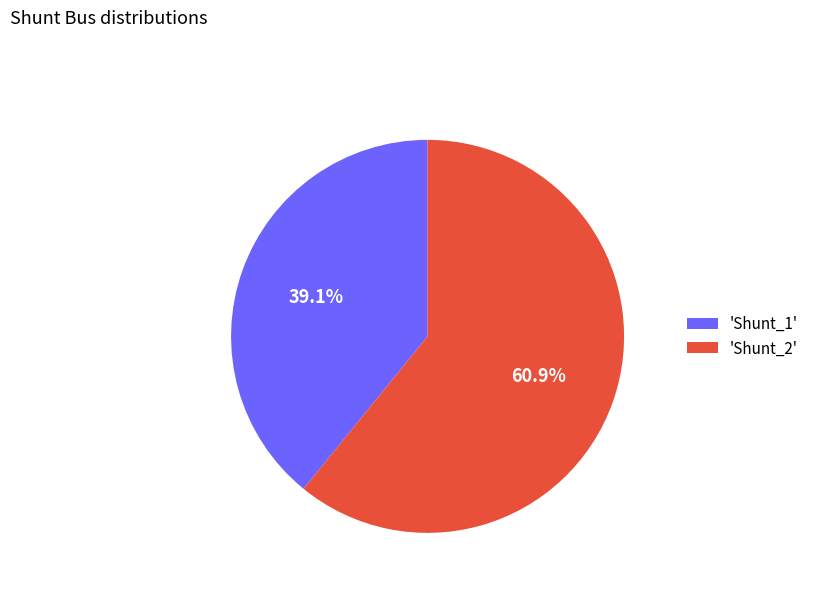

Approximately how many times larger is the value at 'Shunt_1' compared to 'Shunt_2'?

0.6